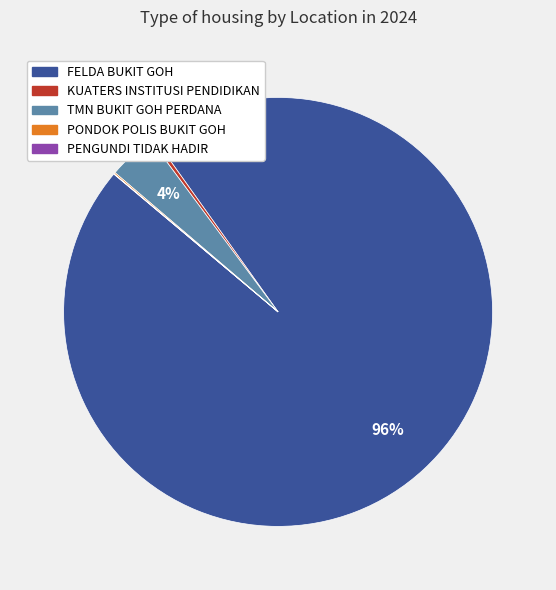

Is it true that FELDA BUKIT GOH is 90% of the pie?

False